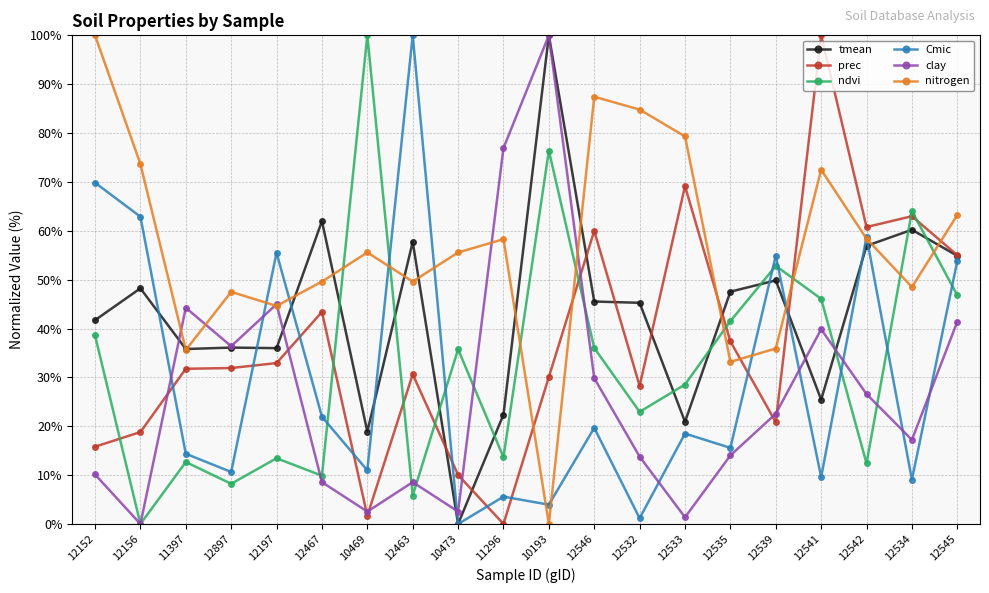

The value of clay at 12542 is 38.6. True or false?

False